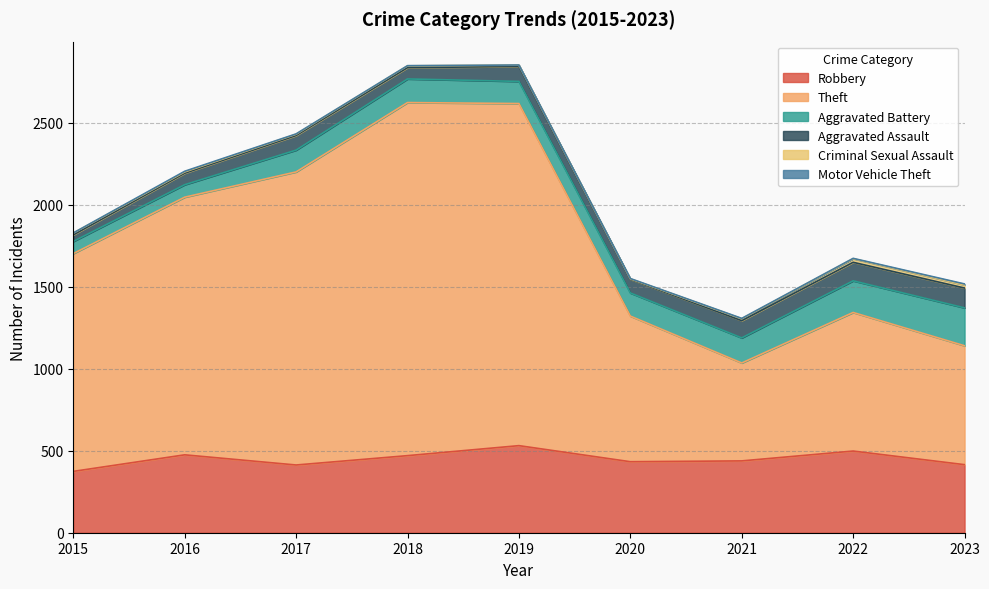

At which category does Theft reach its first local valley?

2021